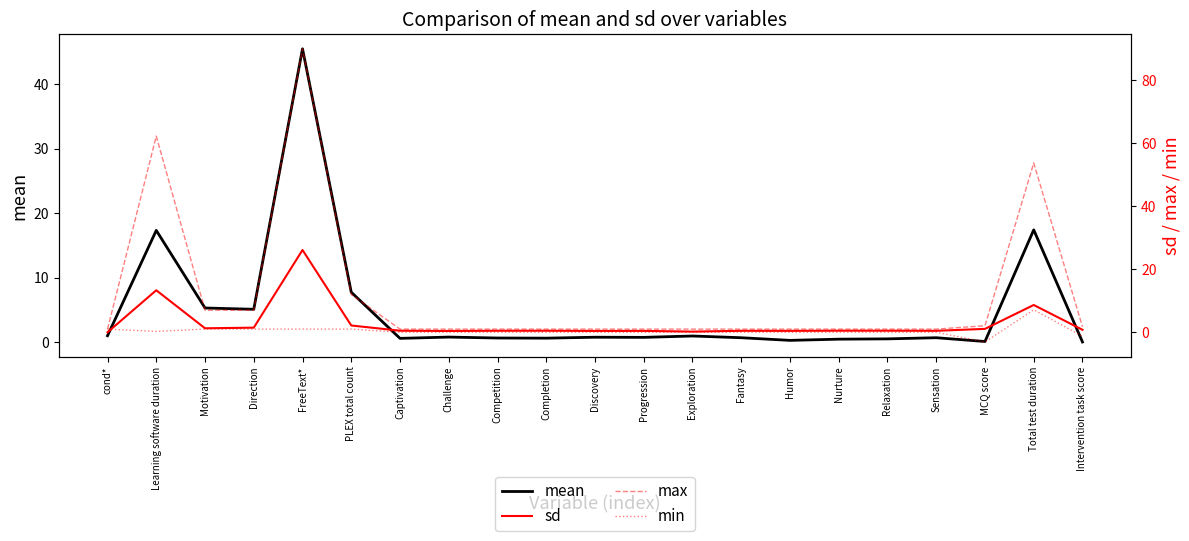

How many data points in min are less than 0?

2